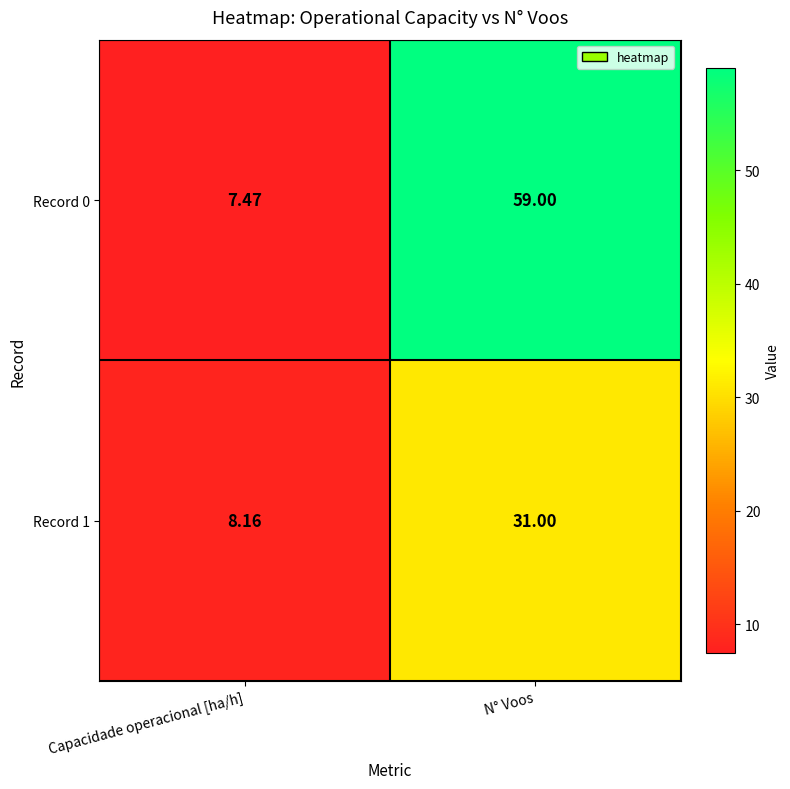

At which category is the sum across all series the highest?

N° Voos